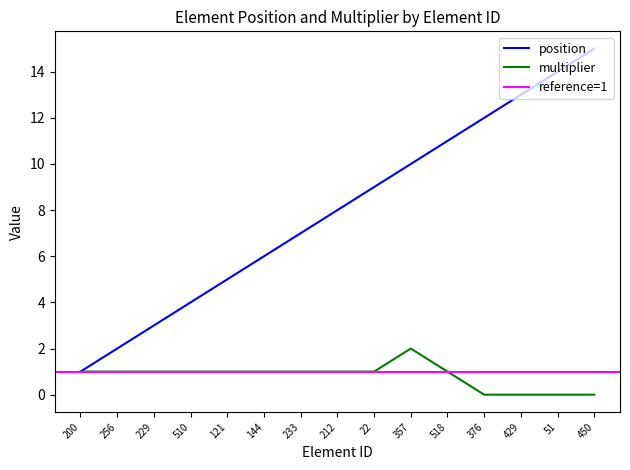

At which label does position reach its peak?

450